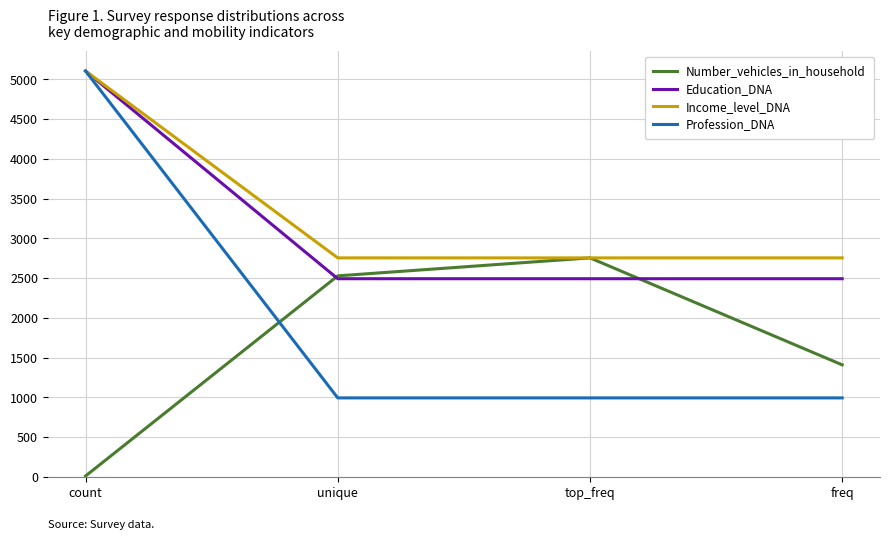

Reading right to left, list all the values displayed in this chart.

Number_vehicles_in_household: 1409	2754	2528	11
Education_DNA: 2492	2492	2492	5104
Income_level_DNA: 2754	2754	2754	5104
Profession_DNA: 993	993	993	5104